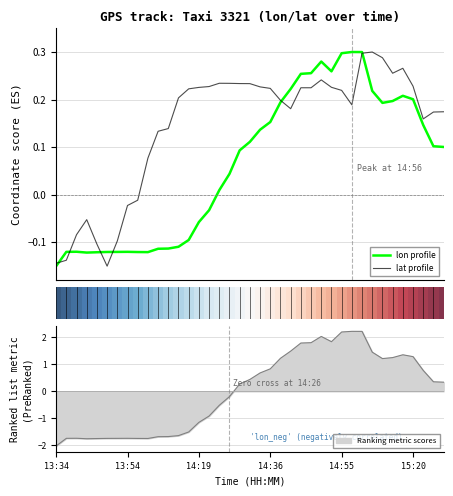

Is this an area chart (filled region under the line)?

No